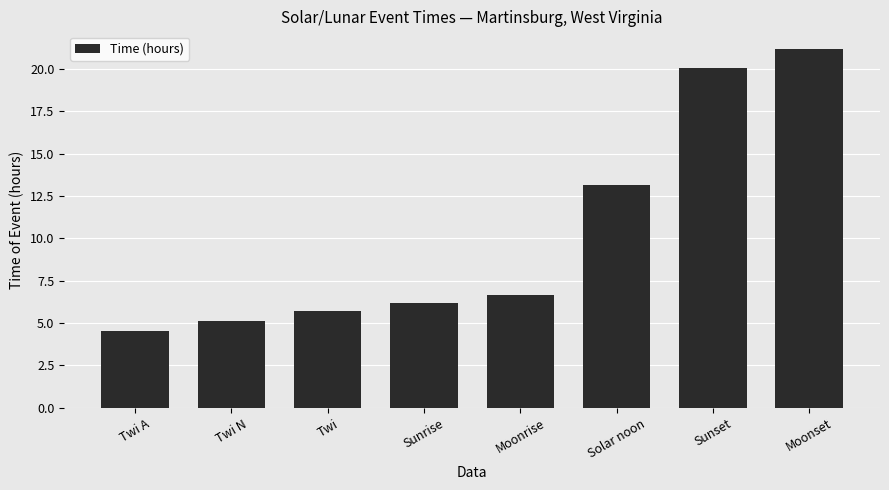

What is the sum of the values at Moonrise and Moonset?

27.8